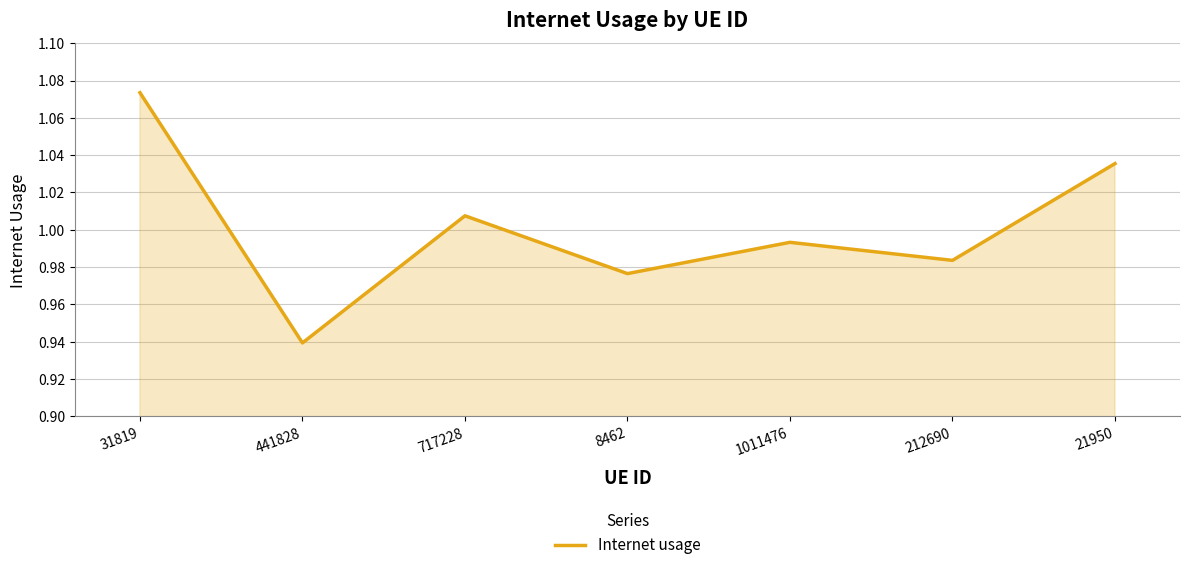

Rank the categories by value from lowest to highest.

441828, 8462, 212690, 1011476, 717228, 21950, 31819